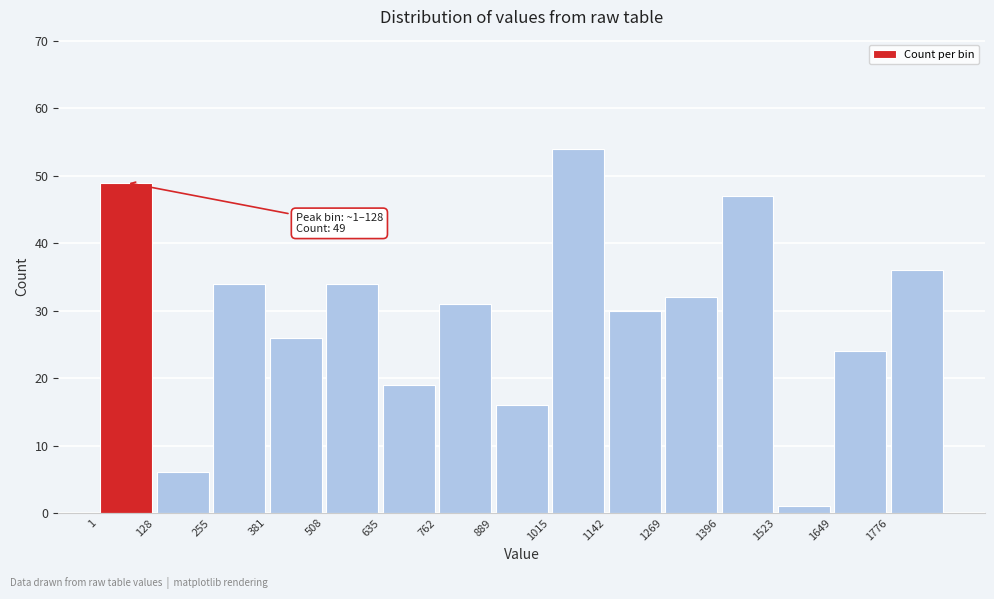

Over which range of the x-axis is the bar tallest?

1020 to 1140